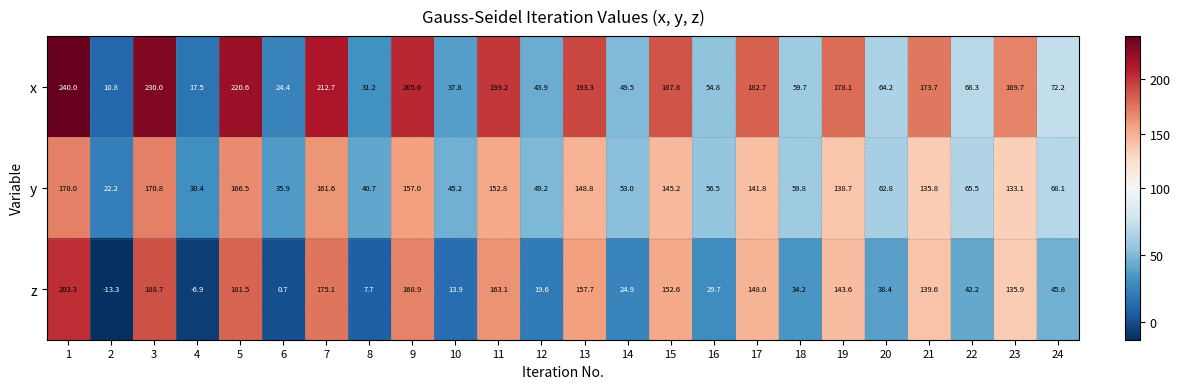

What is the sum of all y values?

2411.4